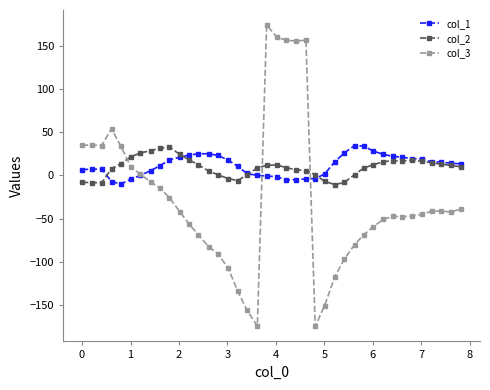

At how many categories does at least one series exceed 84?

5